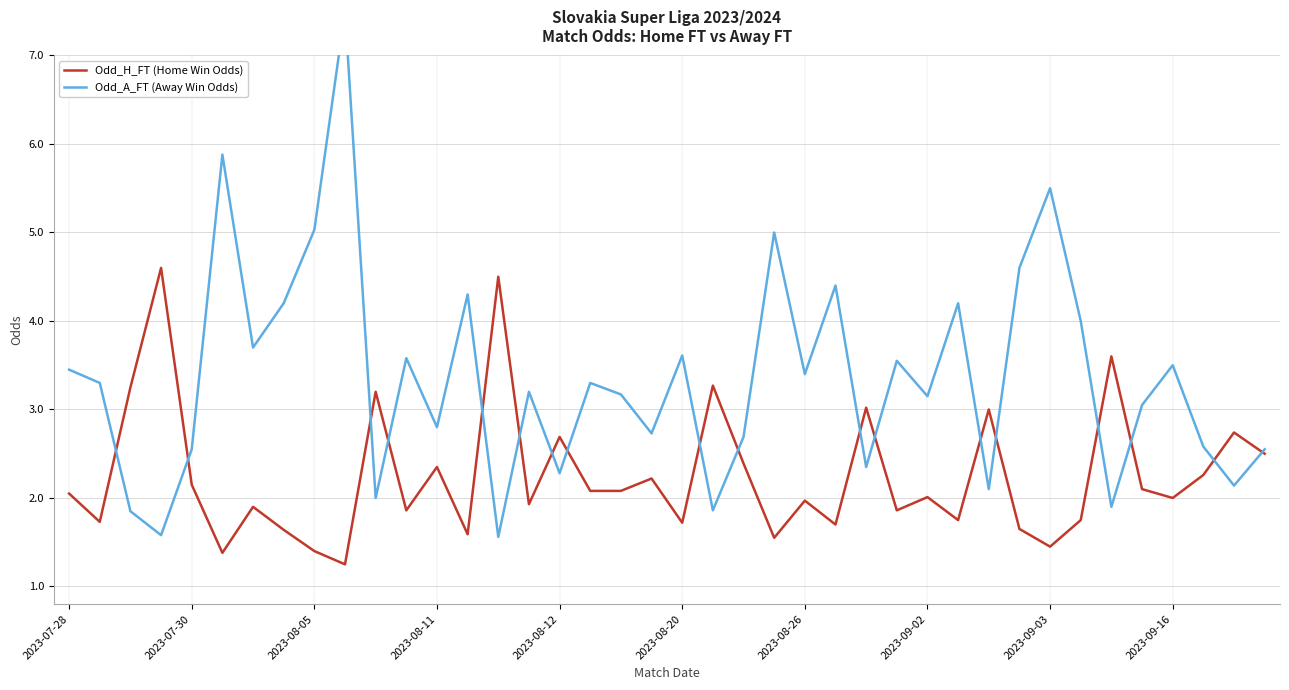

How many interior local peaks does the Odd_A_FT (Away Win Odds) series have?

13